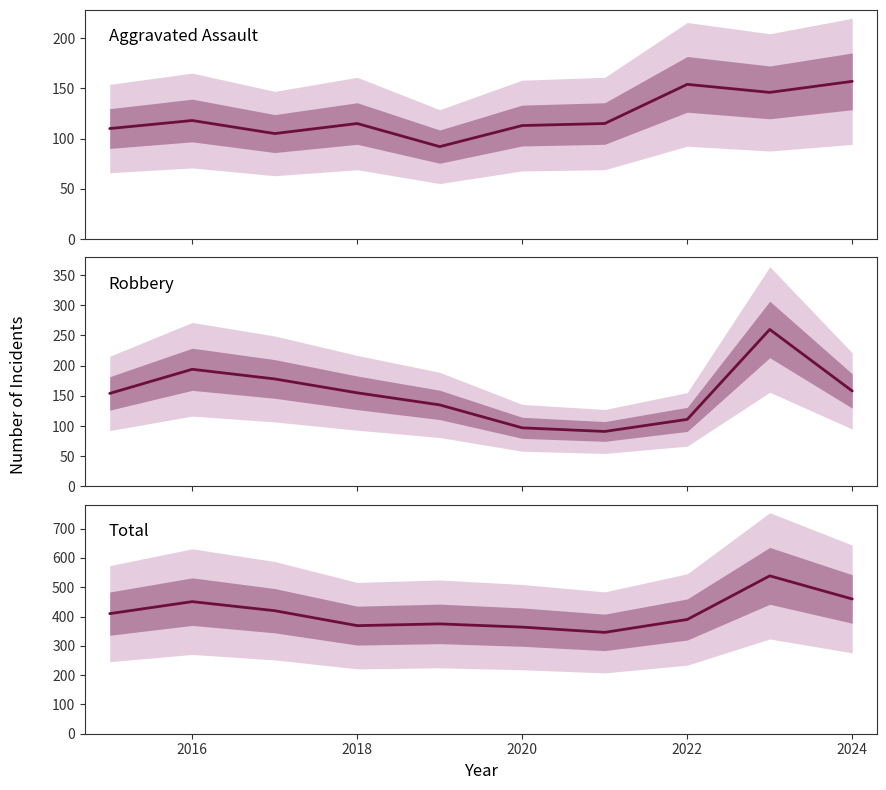

List the series in order of their peak value, highest first.

Total, Robbery, Aggravated Assault